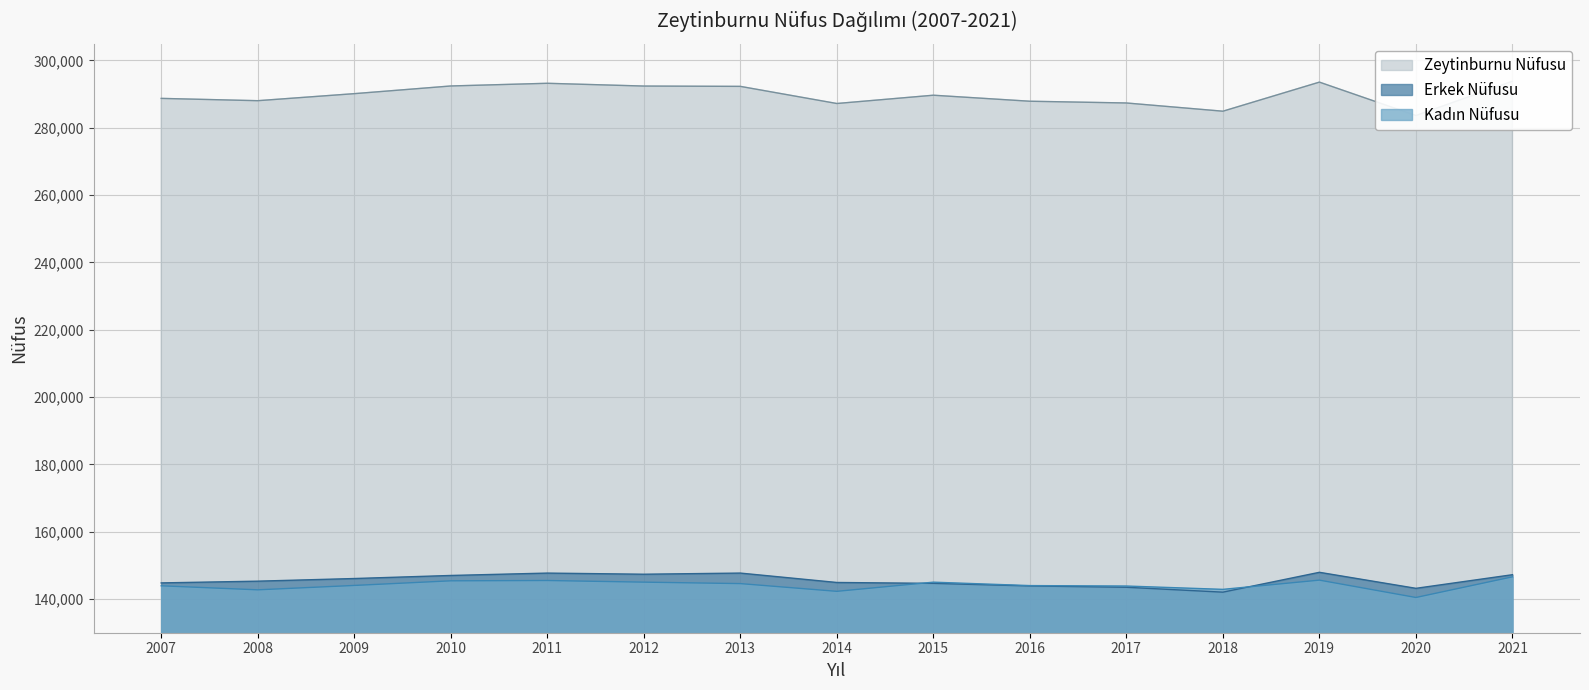

Reading left to right, what are all the values shown in this chart?

Zeytinburnu Nüfusu: 2007=288743	2008=288058	2009=290147	2010=292430	2011=293228	2012=292407	2013=292313	2014=287223	2015=289685	2016=287897	2017=287378	2018=284935	2019=293574	2020=283657	2021=293839
Erkek Nüfusu: 2007=144801	2008=145315	2009=146101	2010=147011	2011=147716	2012=147380	2013=147719	2014=144928	2015=144666	2016=143895	2017=143504	2018=142052	2019=147949	2020=143190	2021=147234
Kadın Nüfusu: 2007=143942	2008=142743	2009=144046	2010=145419	2011=145512	2012=145027	2013=144594	2014=142295	2015=145019	2016=144002	2017=143874	2018=142883	2019=145625	2020=140467	2021=146605